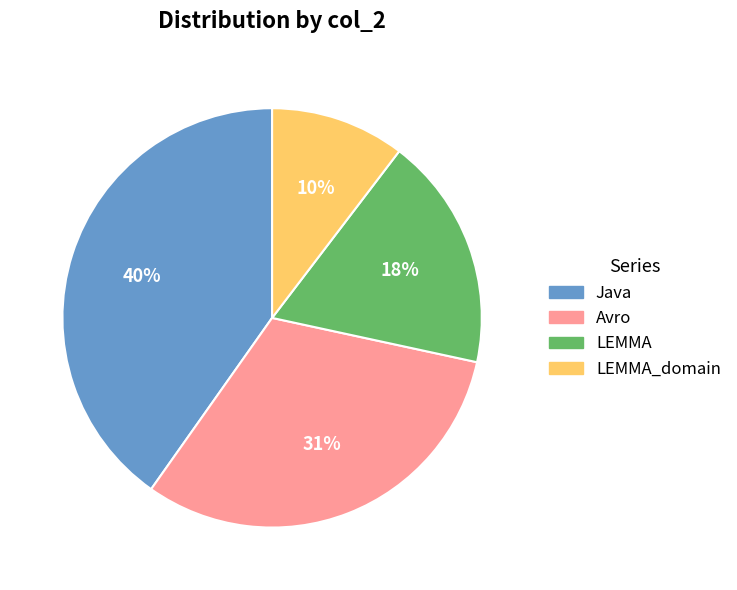

To the nearest percent, what is the average slice percentage?

25%